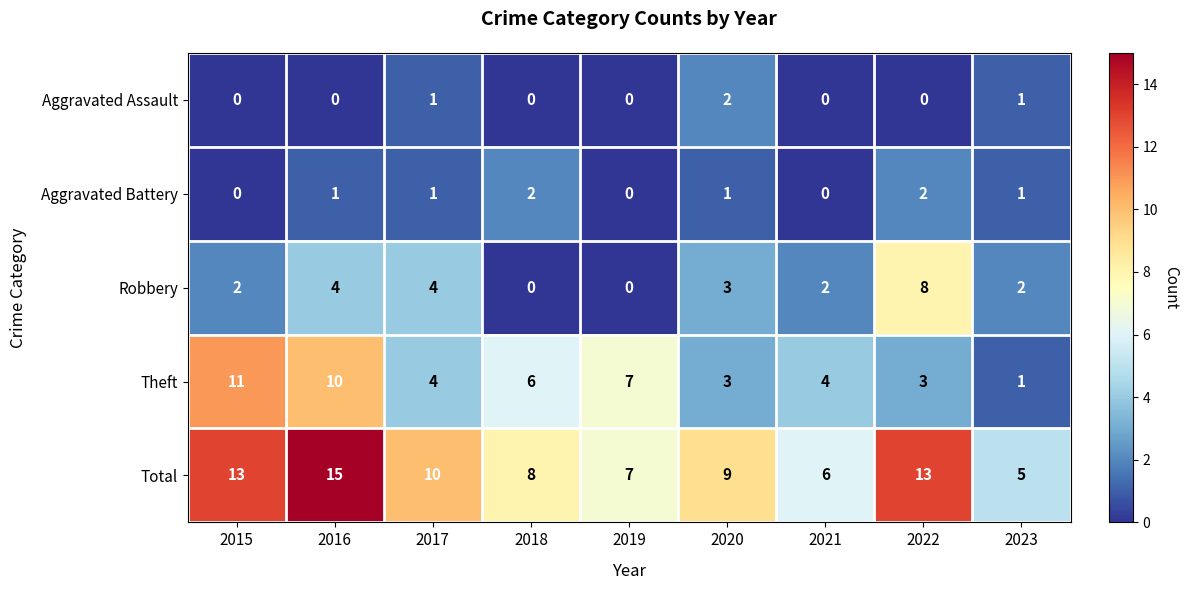

At which category is the sum across all series the highest?

2016